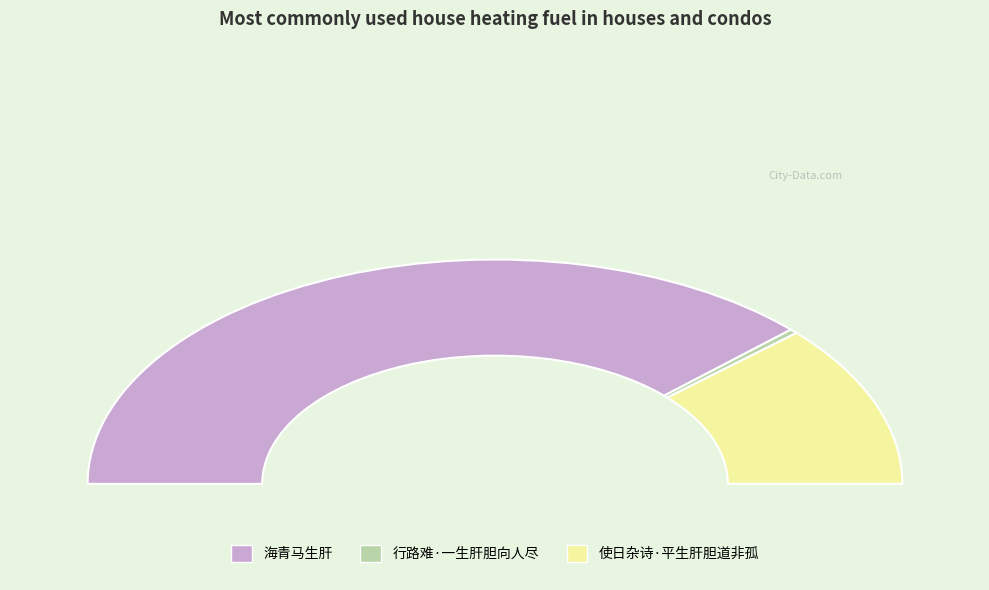

The 行路难·一生肝胆向人尽 slice represents 1% of the pie. True or false?

True